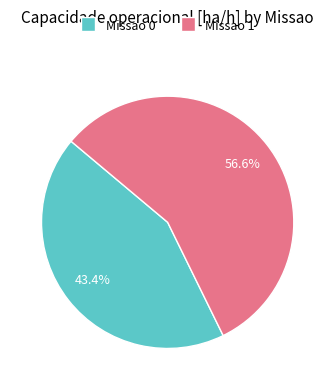

Between Missao 0 and Missao 1, which is larger?

Missao 1